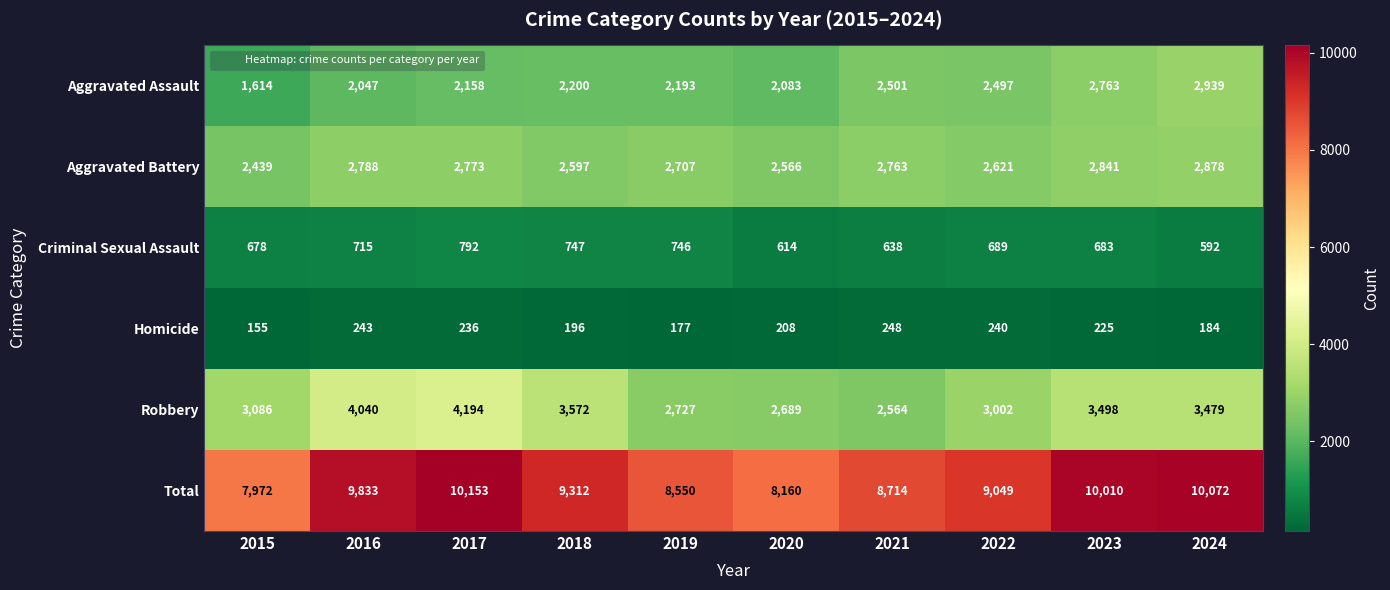

Which series has the largest total across all categories?

Total